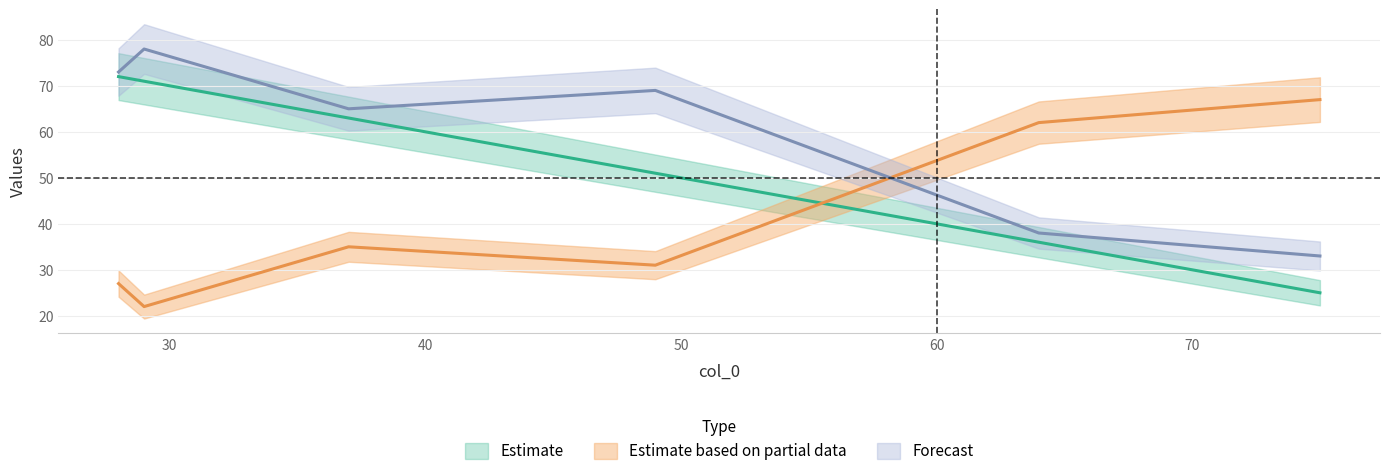

List the series in order of their peak value, lowest first.

col_2, col_1, col_3